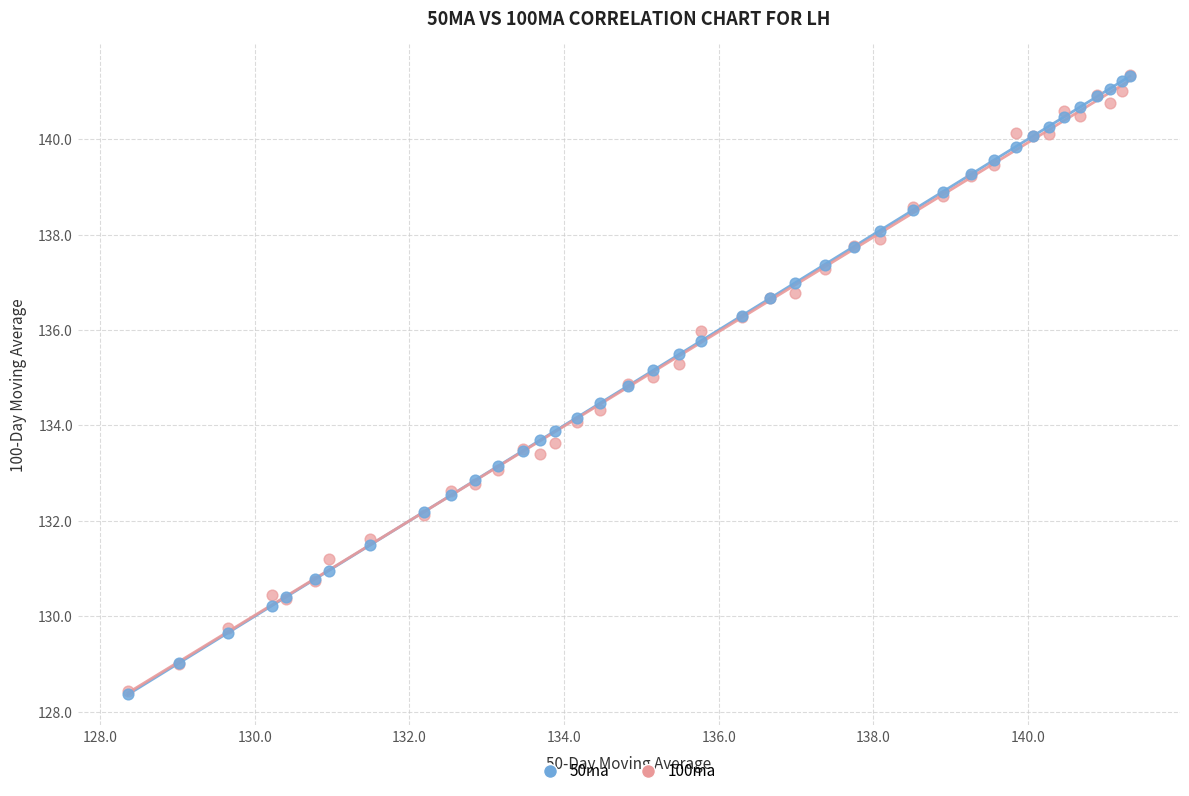

Which series has the largest Y range (max minus min)?

50ma